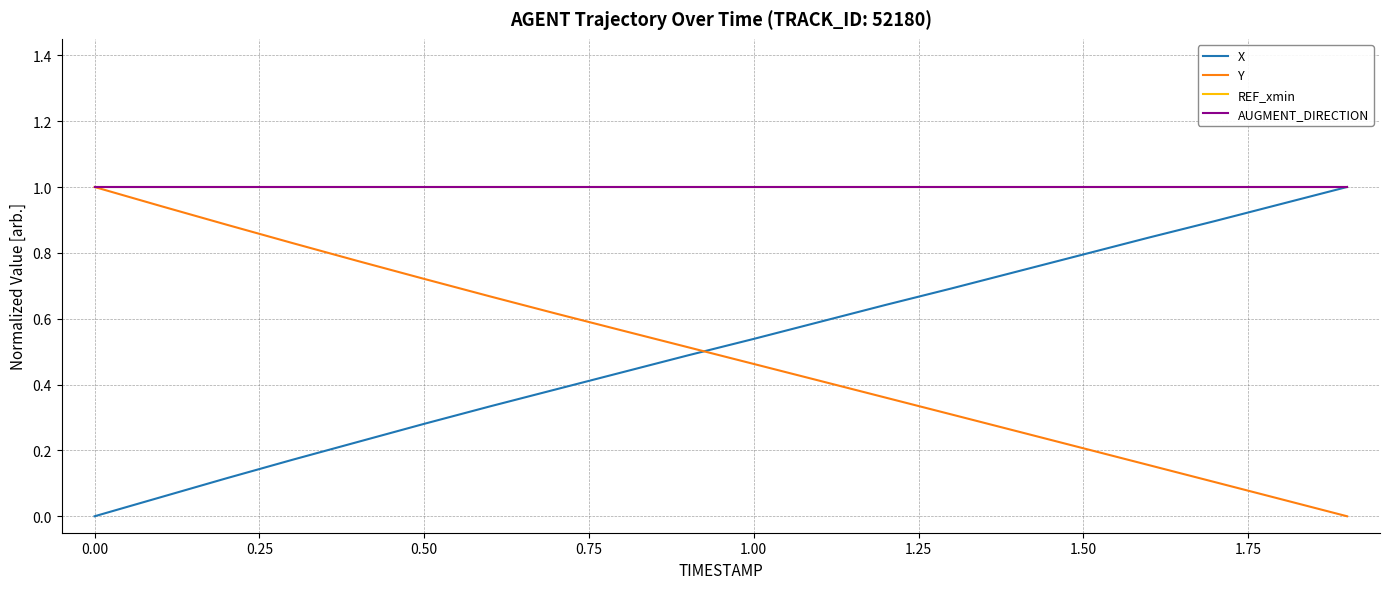

What is the maximum value for Y?

1.0